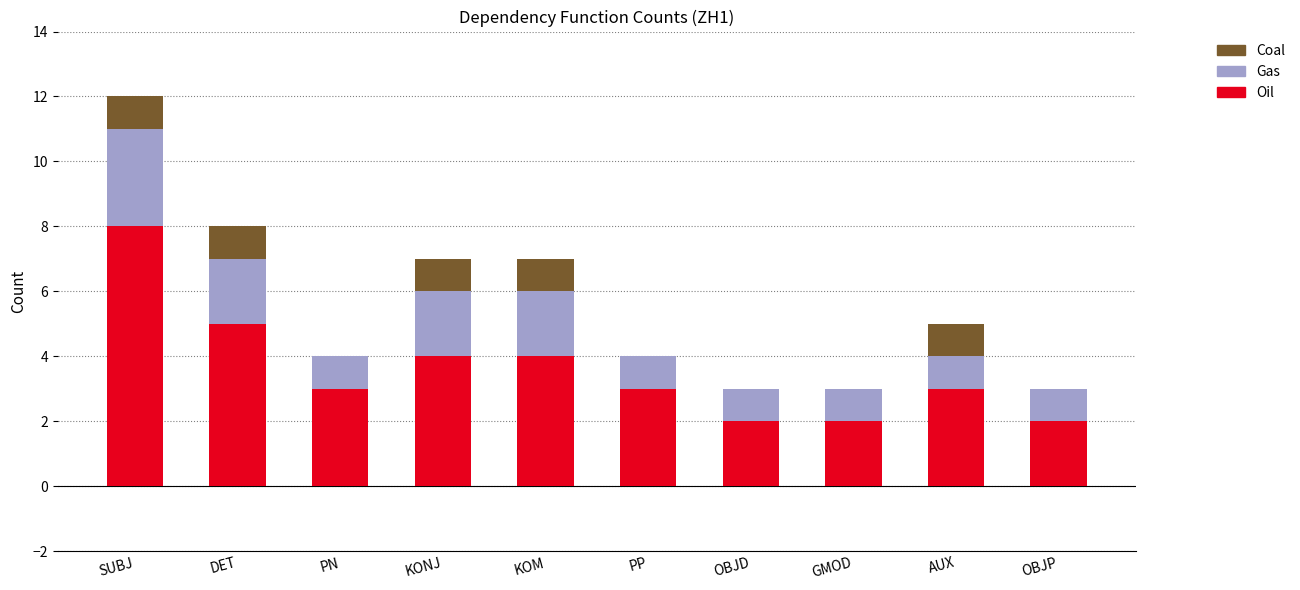

The Oil series shows 4 at KONJ. True or false?

True